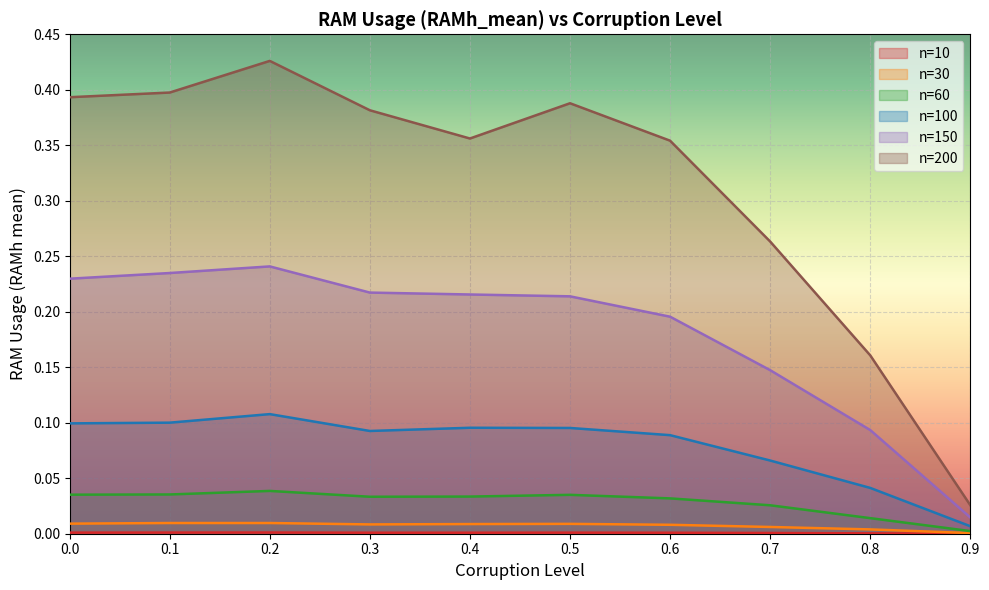

In n=60, how many points are higher than both neighbors (excluding endpoints)?

2